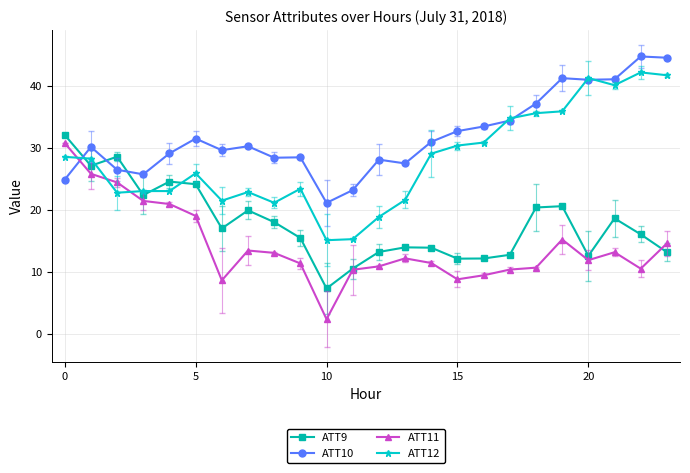

How many data points in ATT12 are above 28?

12